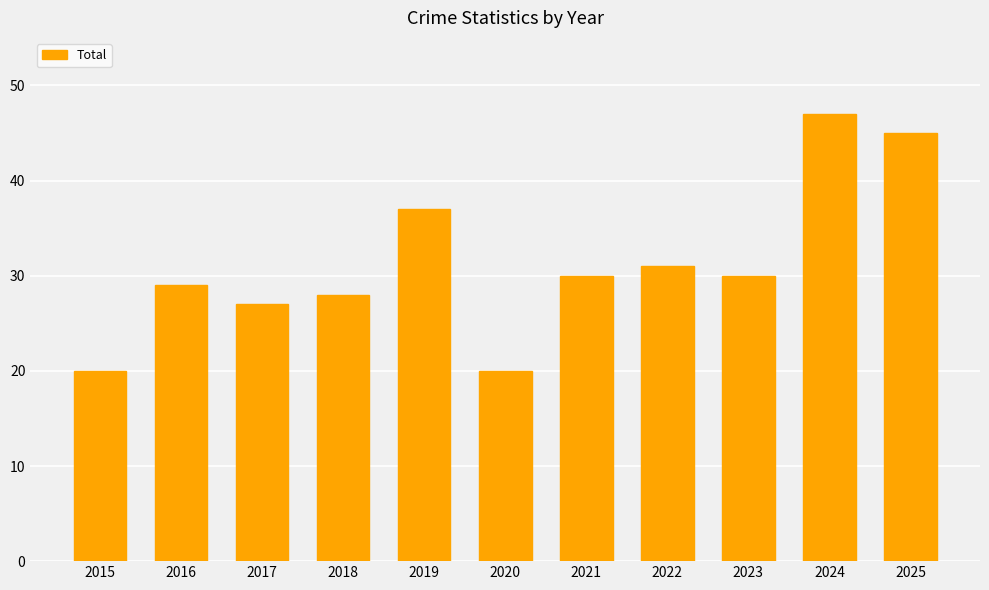

What is the maximum value shown in the chart?

47